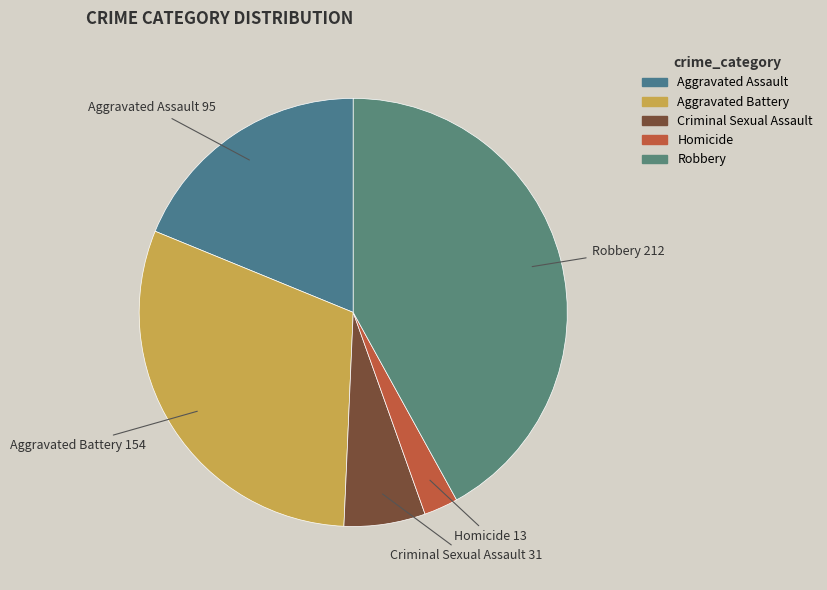

Which category has the smallest portion of the pie?

Homicide